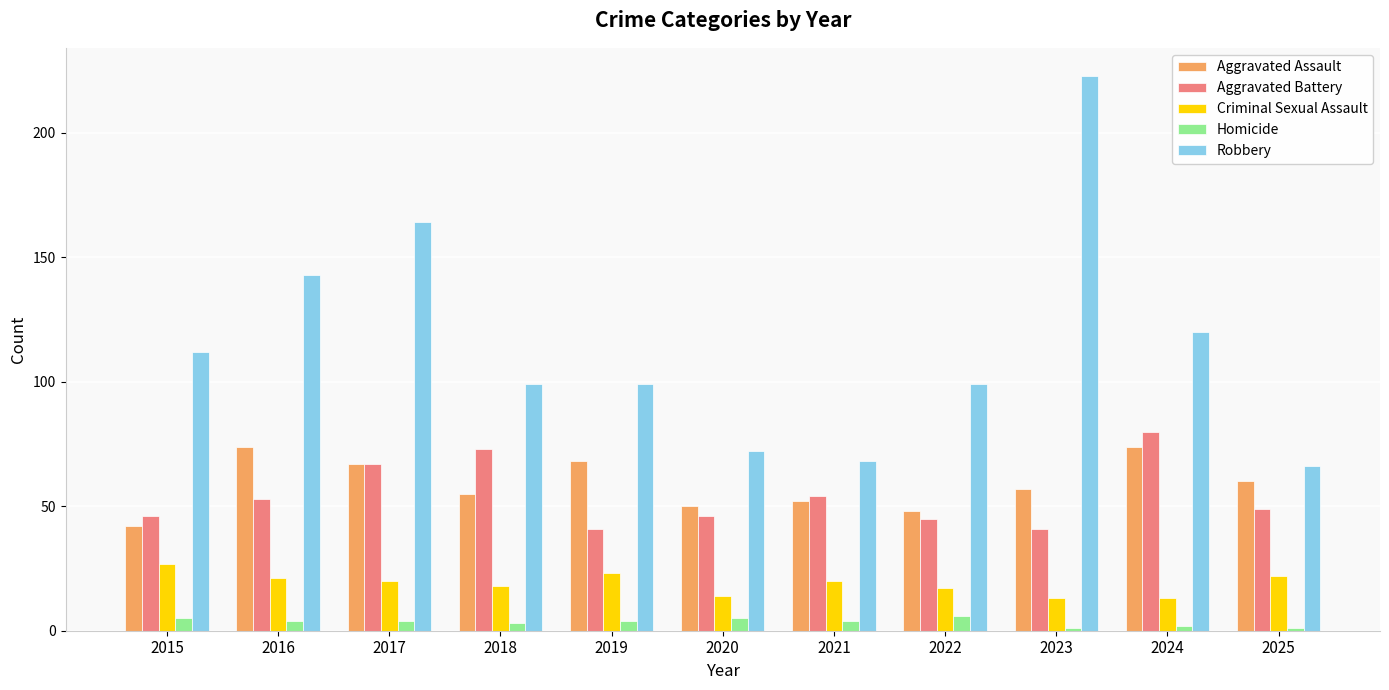

Reading right to left, what are all the values shown in this chart?

Aggravated Assault: 2025=60	2024=74	2023=57	2022=48	2021=52	2020=50	2019=68	2018=55	2017=67	2016=74	2015=42
Aggravated Battery: 2025=49	2024=80	2023=41	2022=45	2021=54	2020=46	2019=41	2018=73	2017=67	2016=53	2015=46
Criminal Sexual Assault: 2025=22	2024=13	2023=13	2022=17	2021=20	2020=14	2019=23	2018=18	2017=20	2016=21	2015=27
Homicide: 2025=1	2024=2	2023=1	2022=6	2021=4	2020=5	2019=4	2018=3	2017=4	2016=4	2015=5
Robbery: 2025=66	2024=120	2023=223	2022=99	2021=68	2020=72	2019=99	2018=99	2017=164	2016=143	2015=112